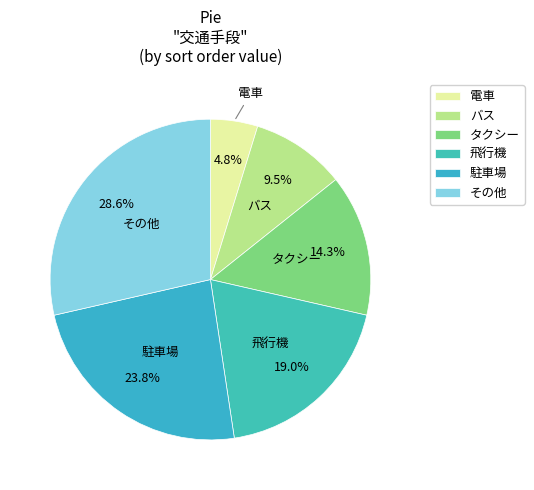

Rank the categories by value from highest to lowest.

その他, 駐車場, 飛行機, タクシー, バス, 電車